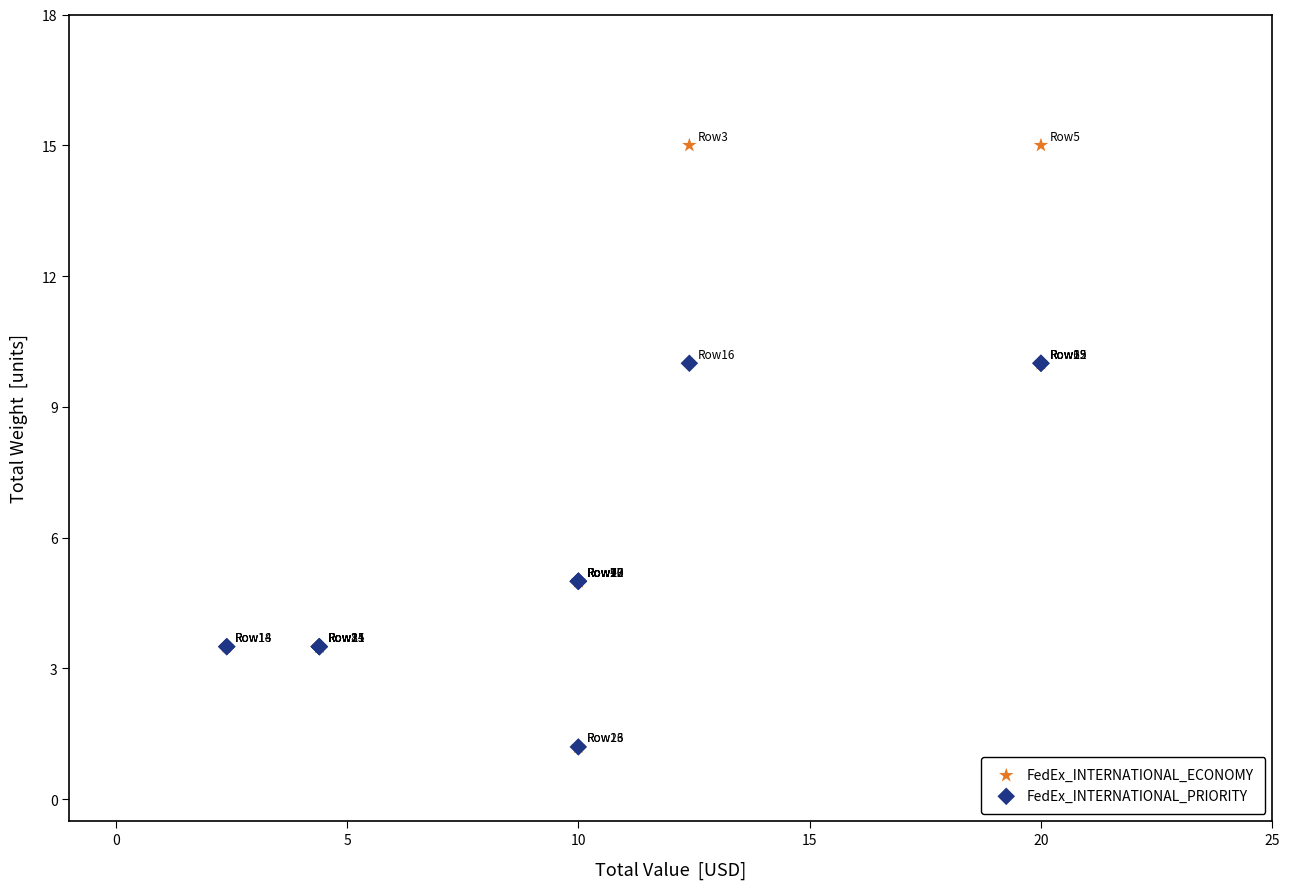

Which series contains the highest Y value?

FedEx_INTERNATIONAL_ECONOMY